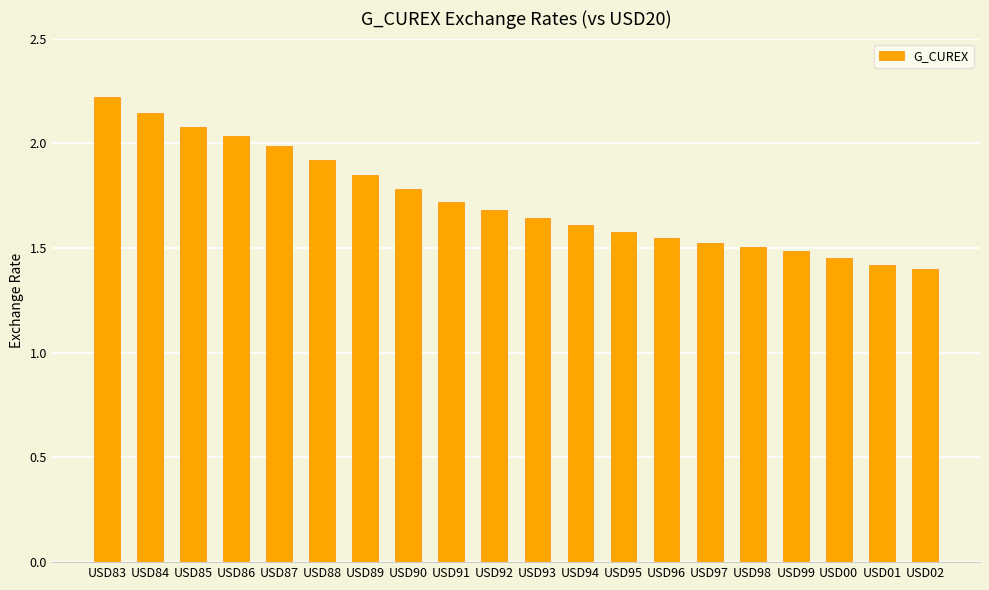

Read the value at USD88.

1.9